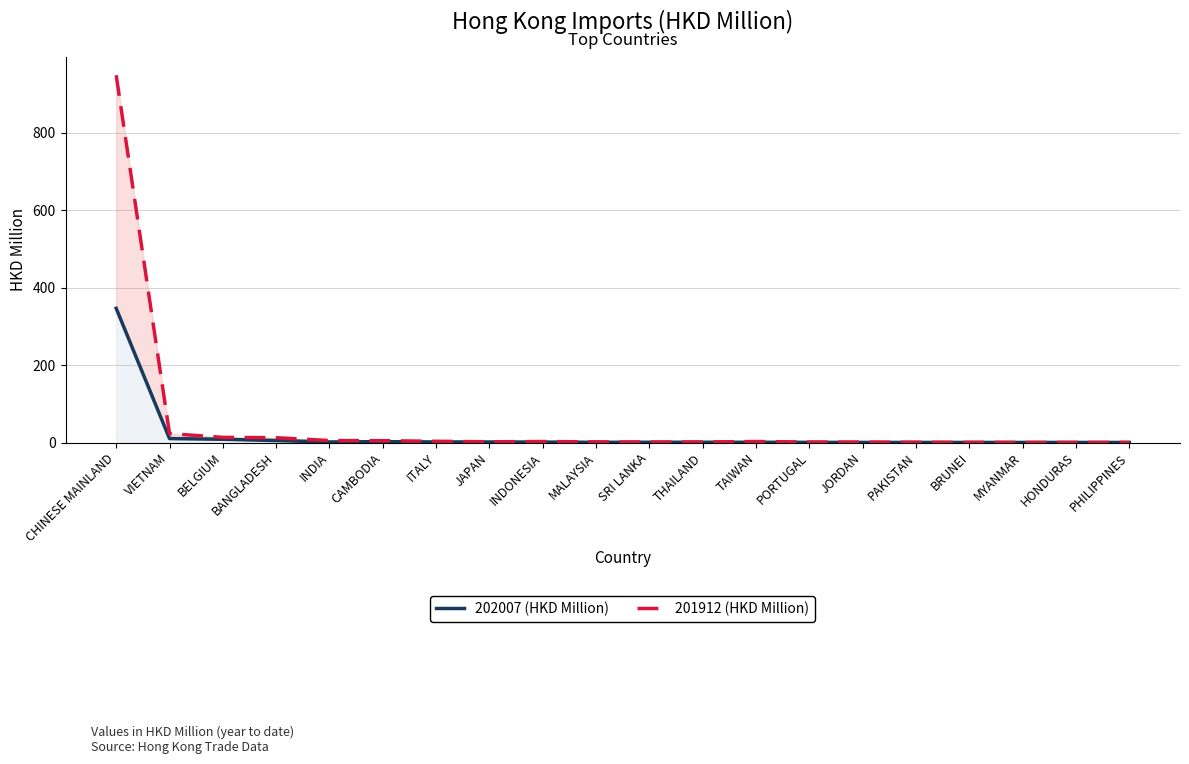

What are all the series names shown in the legend?

202007 (HKD Million), 201912 (HKD Million)